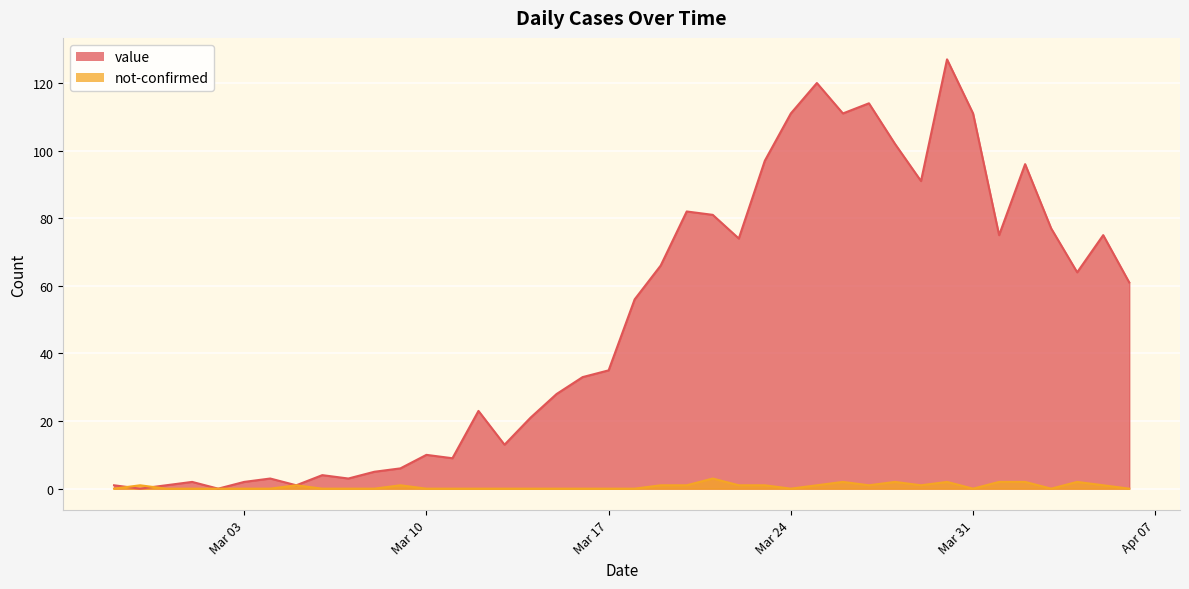

List the series in order of their peak value, lowest first.

not-confirmed, value